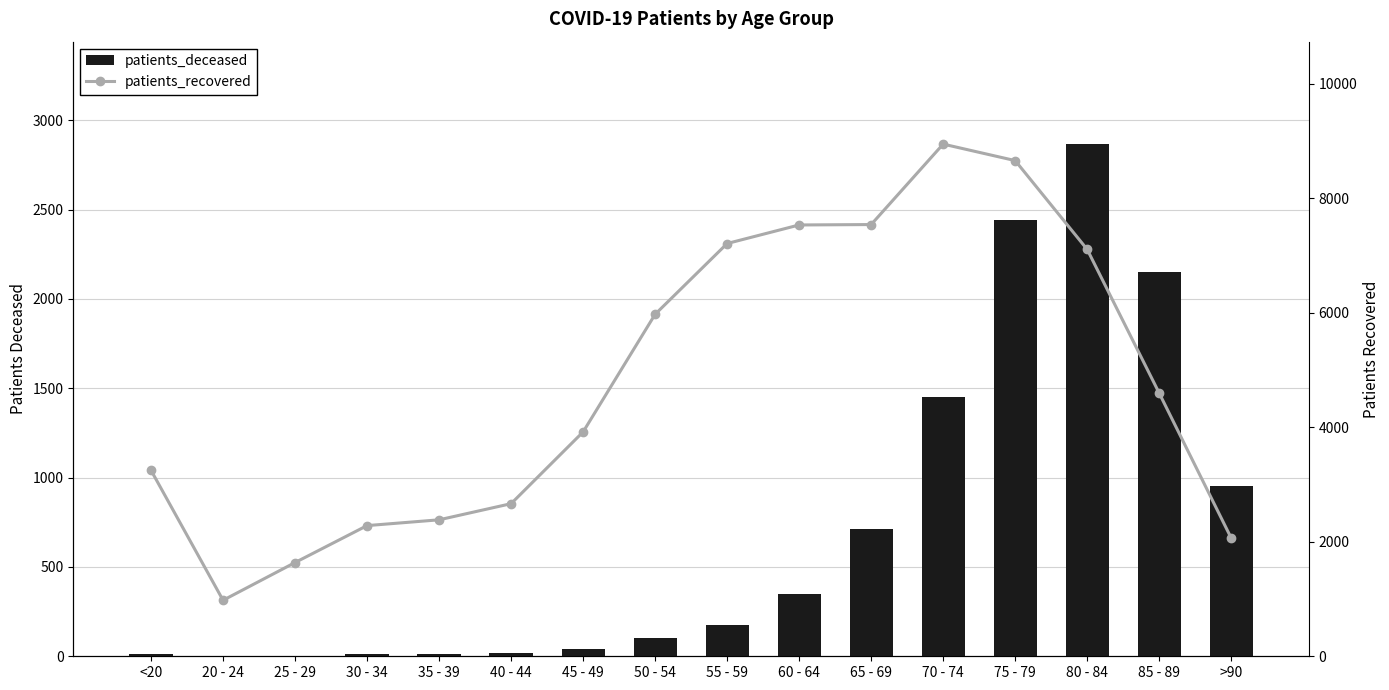

Reading right to left, list all the values displayed in this chart.

patients_deceased: >90=955	85 - 89=2150	80 - 84=2866	75 - 79=2442	70 - 74=1453	65 - 69=715	60 - 64=350	55 - 59=177	50 - 54=103	45 - 49=38	40 - 44=21	35 - 39=13	30 - 34=13	25 - 29=3	20 - 24=3	<20=10
patients_recovered: >90=2064	85 - 89=4596	80 - 84=7105	75 - 79=8656	70 - 74=8944	65 - 69=7539	60 - 64=7532	55 - 59=7208	50 - 54=5972	45 - 49=3918	40 - 44=2665	35 - 39=2383	30 - 34=2282	25 - 29=1637	20 - 24=978	<20=3247